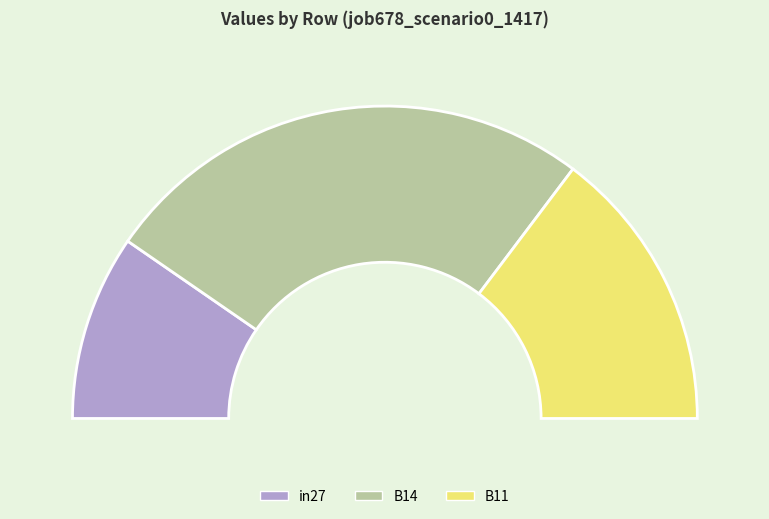

How much of the chart is everything except B11?

70.6%